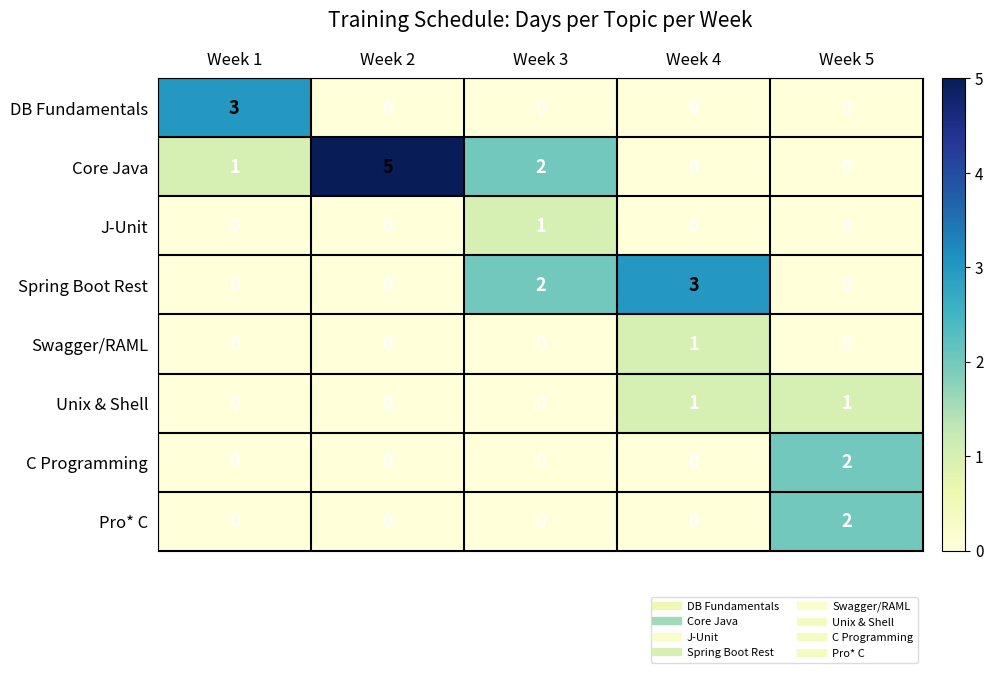

Count the number of data series in this chart.

8